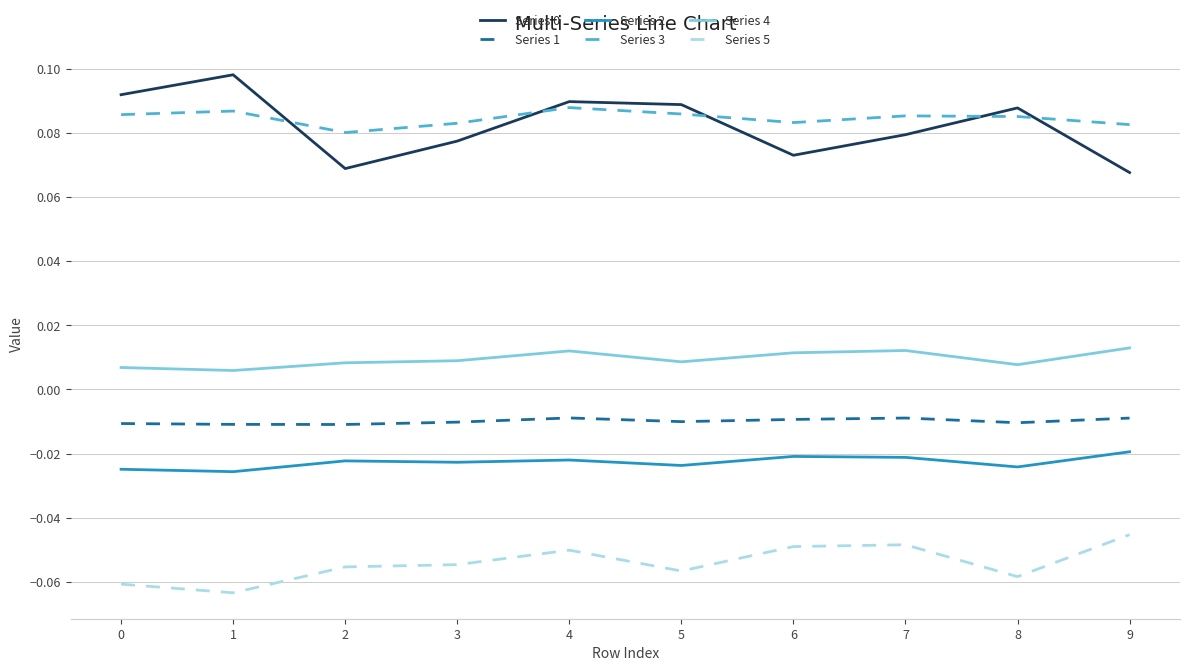

Which series has the largest total across all categories?

Series 3